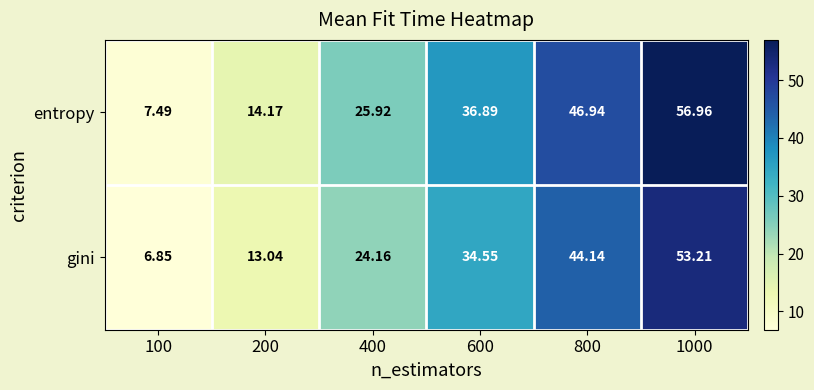

List the series in order of their overall mean, lowest first.

gini, entropy